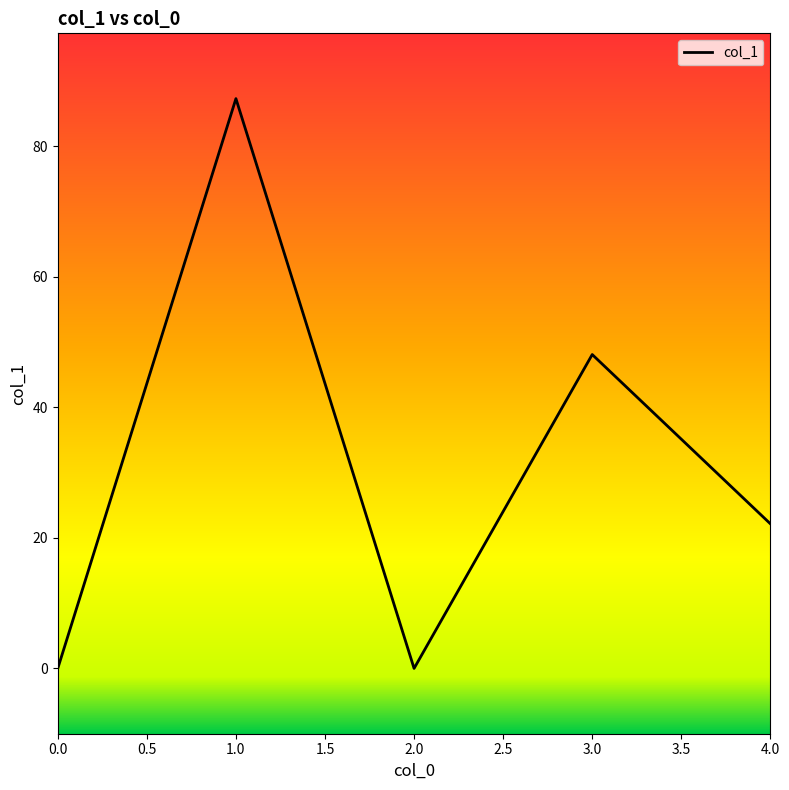

How many interior local peaks (higher than both neighbors) does the data have?

2